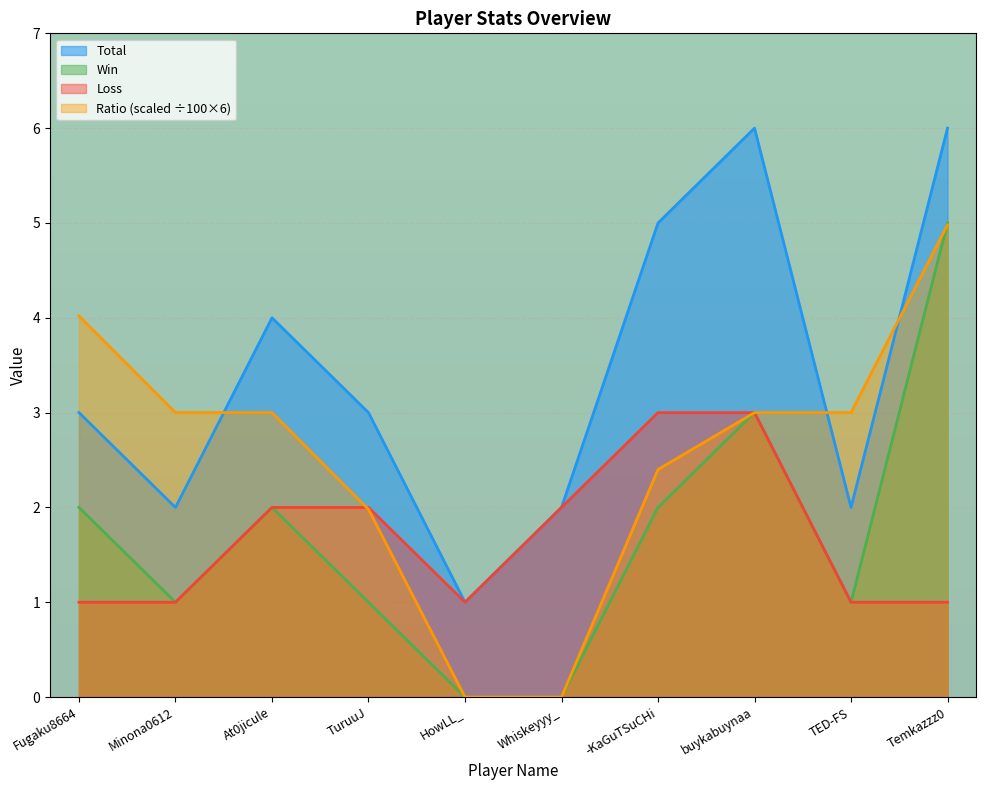

Count the Total values in the range 2 to 5.

7